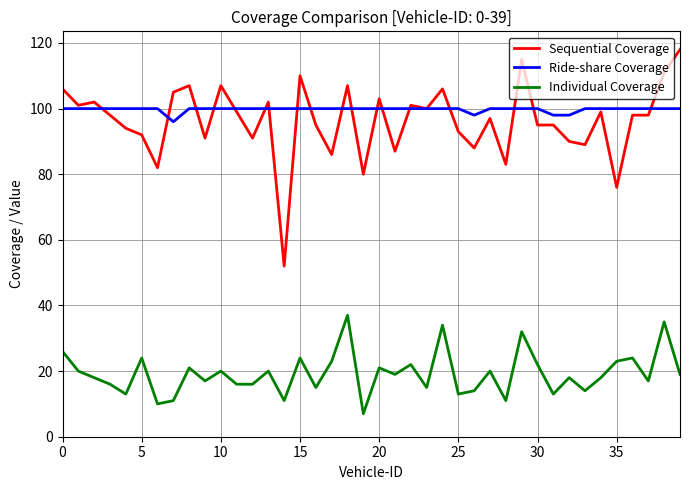

True or false: Individual Coverage and Sequential Coverage intersect in this chart.

False